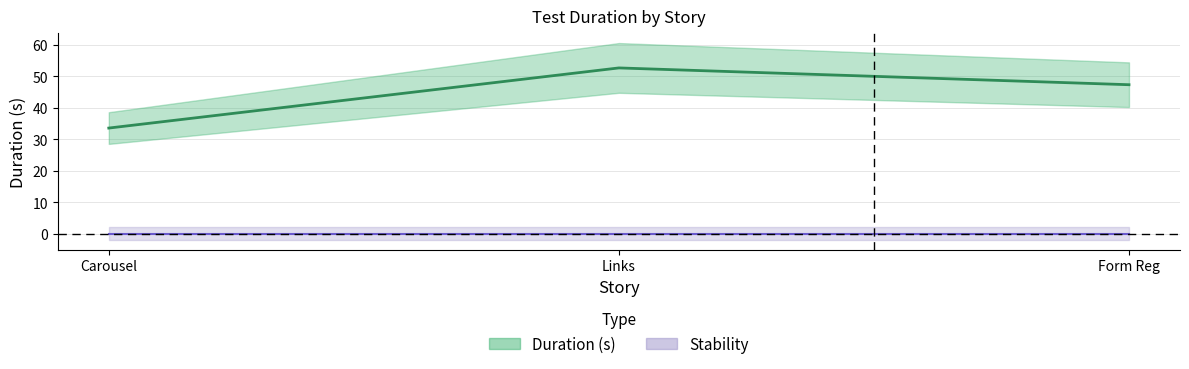

Does the chart display data point markers on the line(s)?

No